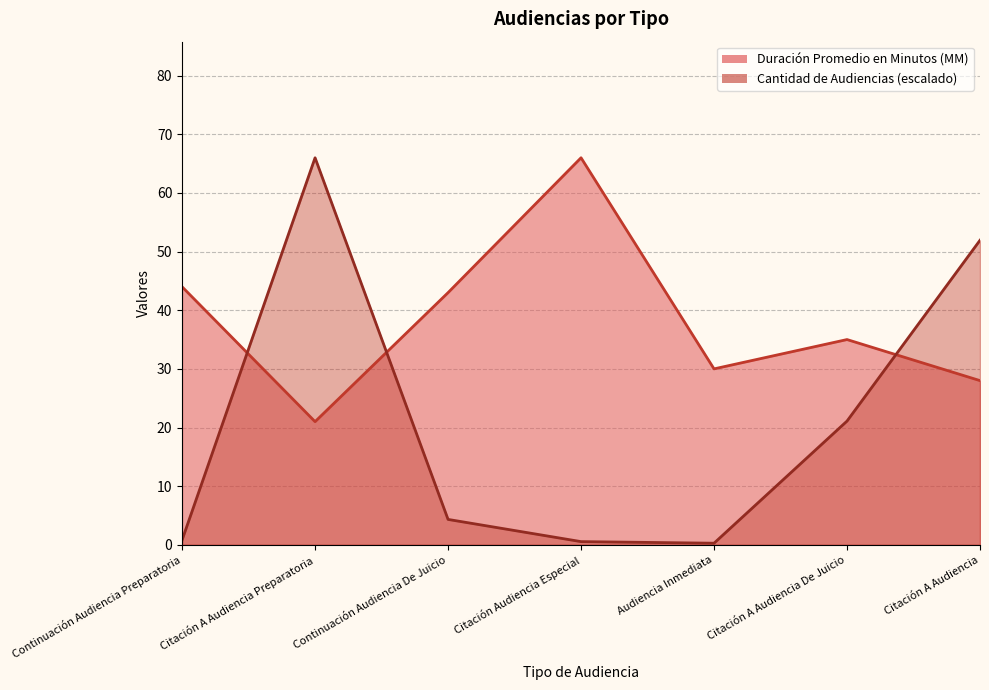

Which series has the largest range (max minus min)?

Cantidad de Audiencias